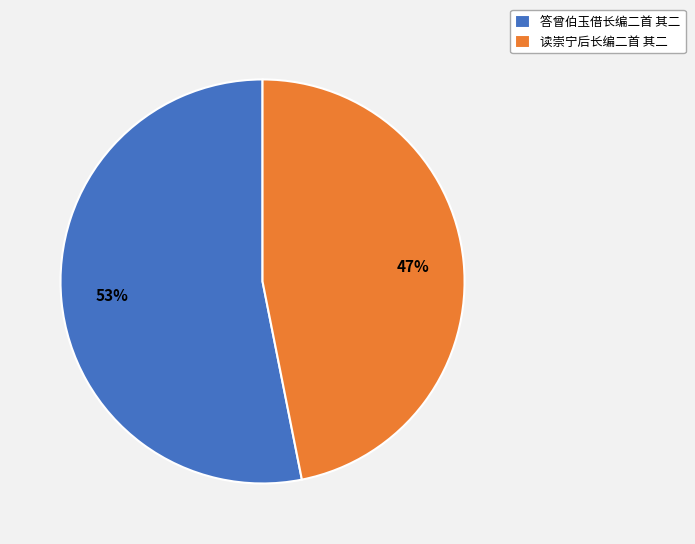

Rank the categories by value from lowest to highest.

读崇宁后长编二首 其二, 答曾伯玉借长编二首 其二